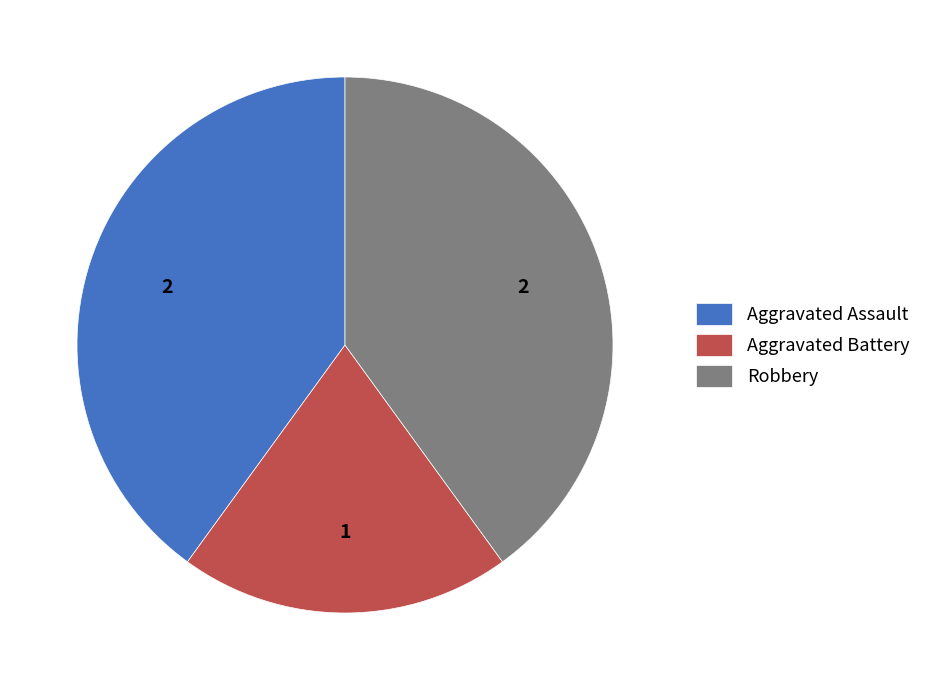

Is there any slice that represents more than half of the pie?

No